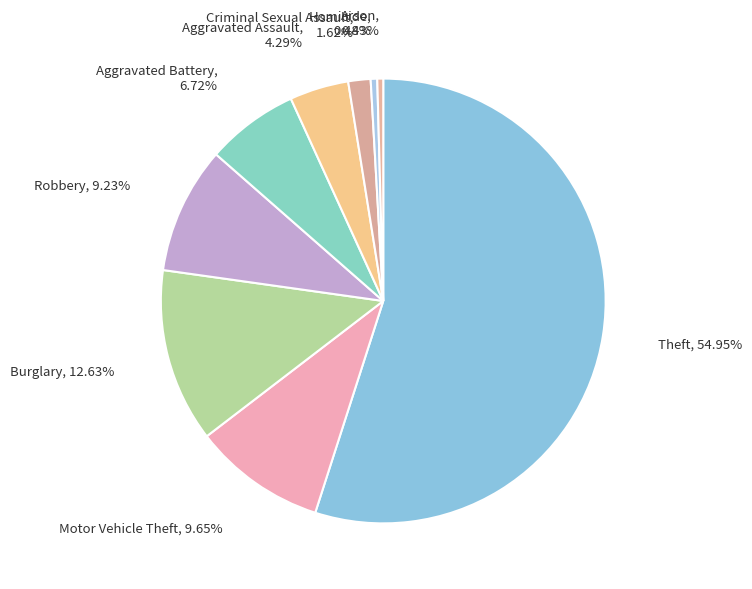

How many slices are in this pie chart?

9